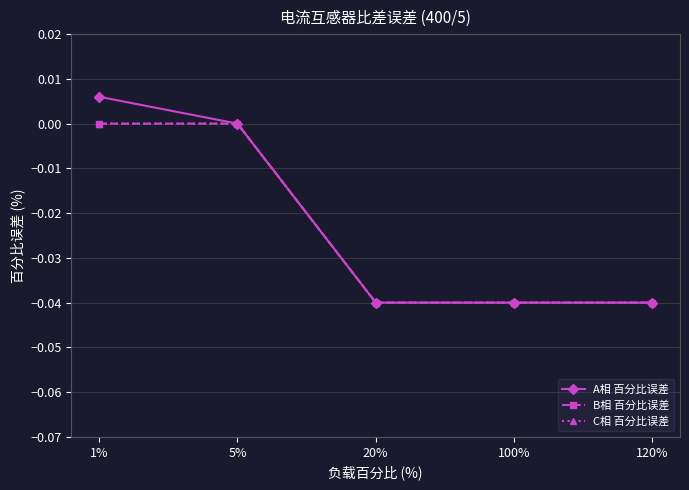

List the series in order of their peak value, highest first.

A相 百分比误差, B相 百分比误差, C相 百分比误差